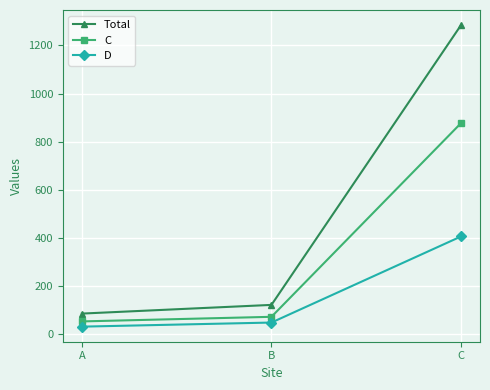

Is the value of C at C greater than the value of D at A?

Yes